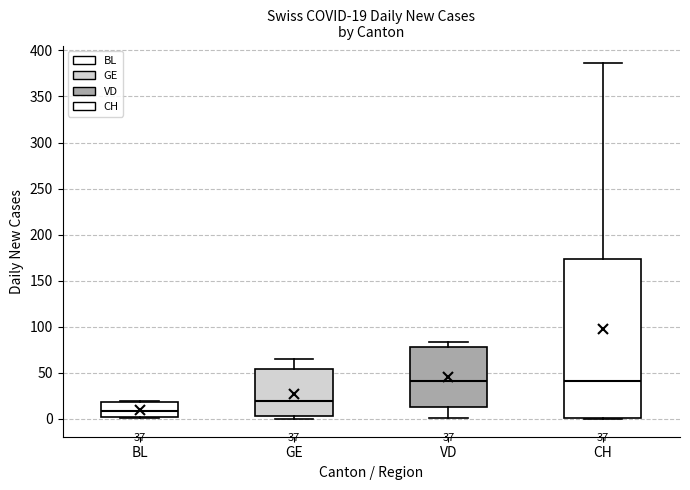

Which box has the lowest median line?

BL